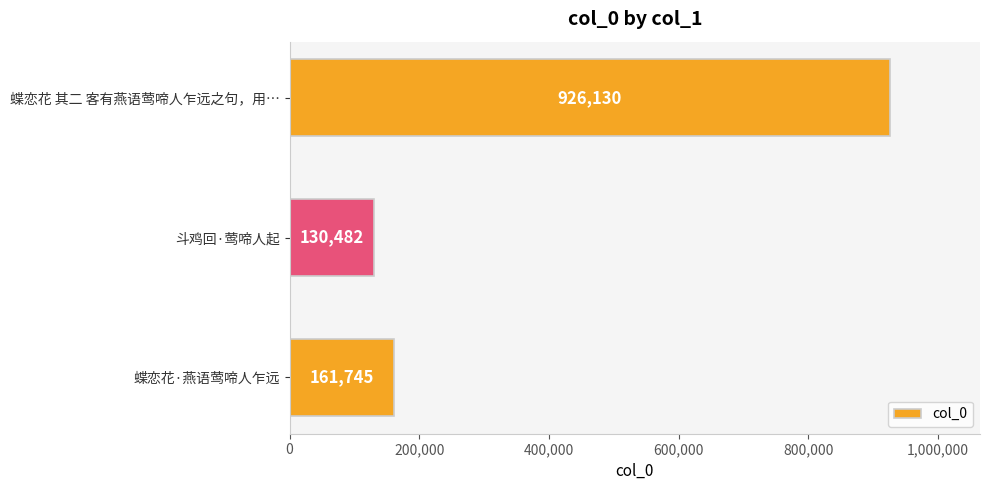

Between 蝶恋花·燕语莺啼人乍远 and 蝶恋花 其二 客有燕语莺啼人乍远之句，用…, which is larger?

蝶恋花 其二 客有燕语莺啼人乍远之句，用…